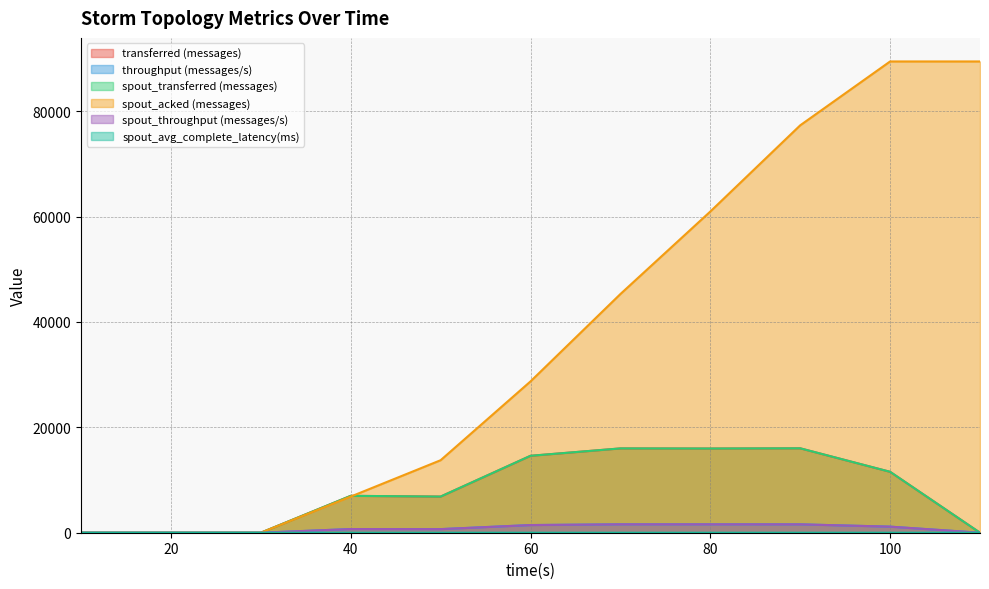

Reading right to left, transcribe all the data shown in this chart.

transferred (messages): 110=0.0	100=11560.0	90=16020.0	80=15980.0	70=16000.0	60=14600.0	50=6860.0	40=7000.0	30=0.0	20=0.0	10=0.0
throughput (messages/s): 110=0.0	100=1153.0	90=1590.0	80=1594.0	70=1596.0	60=1455.0	50=683.0	40=698.0	30=0.0	20=0.0	10=0.0
spout_transferred (messages): 110=0.0	100=11560.0	90=16020.0	80=15980.0	70=16000.0	60=14600.0	50=6860.0	40=7000.0	30=0.0	20=0.0	10=0.0
spout_acked (messages): 110=89440.0	100=89440.0	90=77320.0	80=60960.0	70=45300.0	60=28720.0	50=13760.0	40=6860.0	30=0.0	20=0.0	10=0.0
spout_throughput (messages/s): 110=0.0	100=1153.0	90=1590.0	80=1594.0	70=1596.0	60=1455.0	50=683.0	40=698.0	30=0.0	20=0.0	10=0.0
spout_avg_complete_latency(ms): 110=1.3	100=1.3	90=1.4	80=1.2	70=0.9	60=0.5	50=0.4	40=0.3	30=0.0	20=0.0	10=0.0